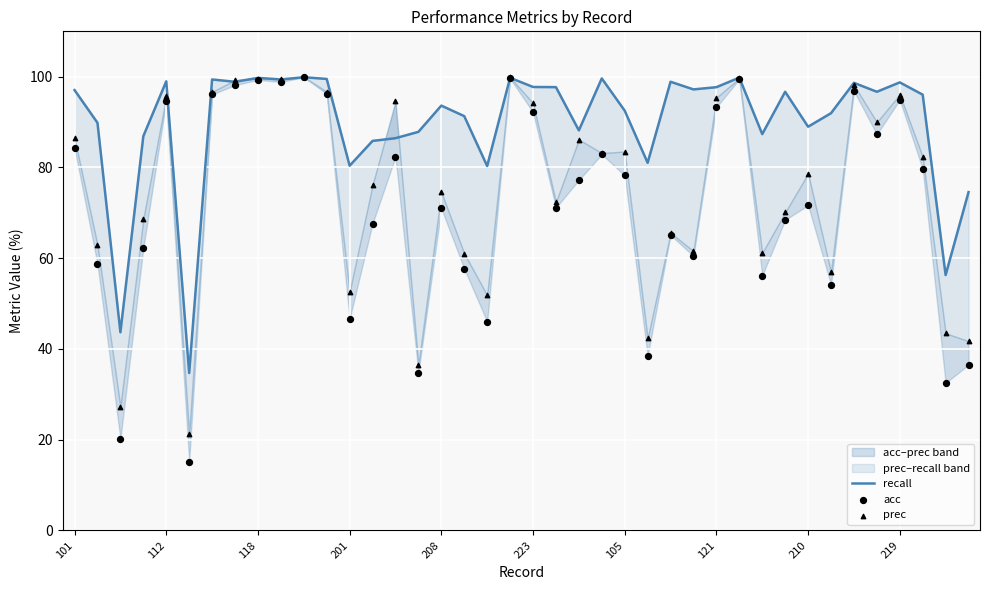

At how many categories does at least one series exceed 95?

21